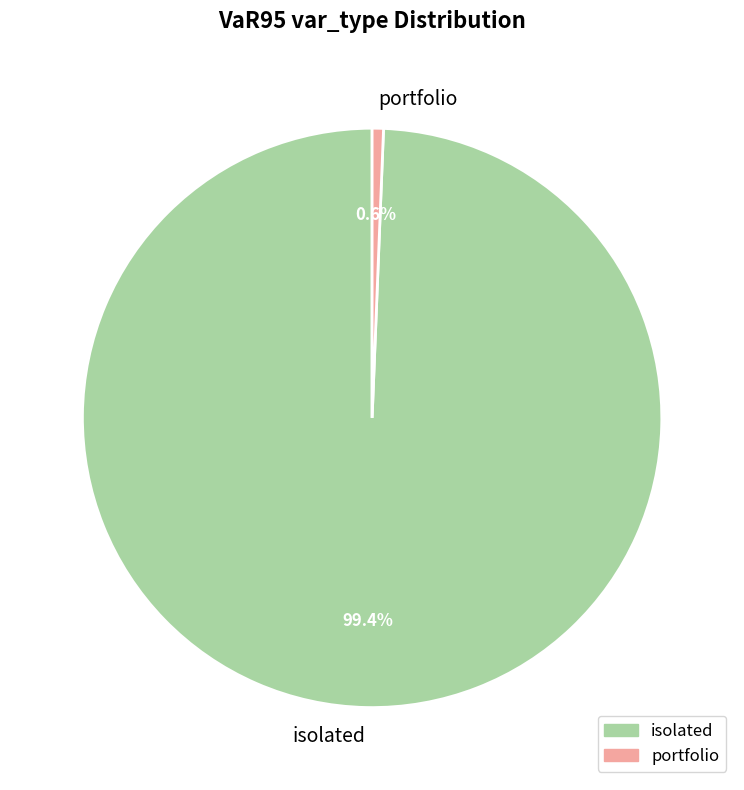

True or false: isolated accounts for 89% of the total.

False